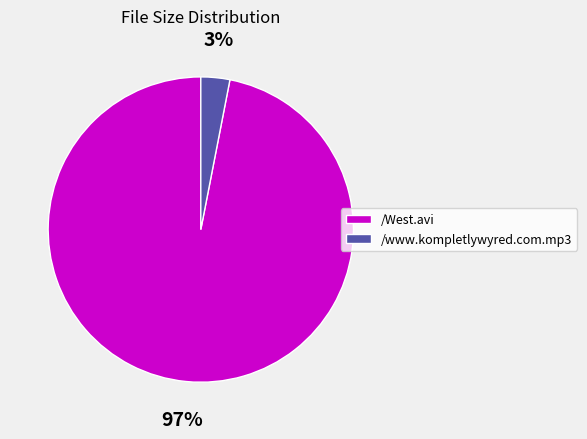

Is there any slice that represents more than half of the pie?

Yes